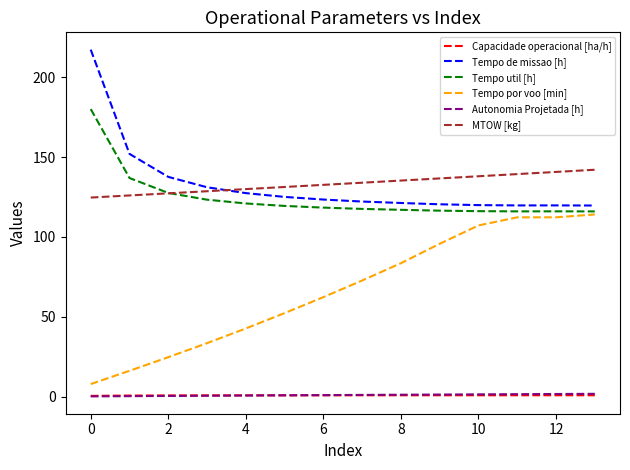

True or false: Tempo por voo [min] and Tempo de missao [h] cross at least once.

False